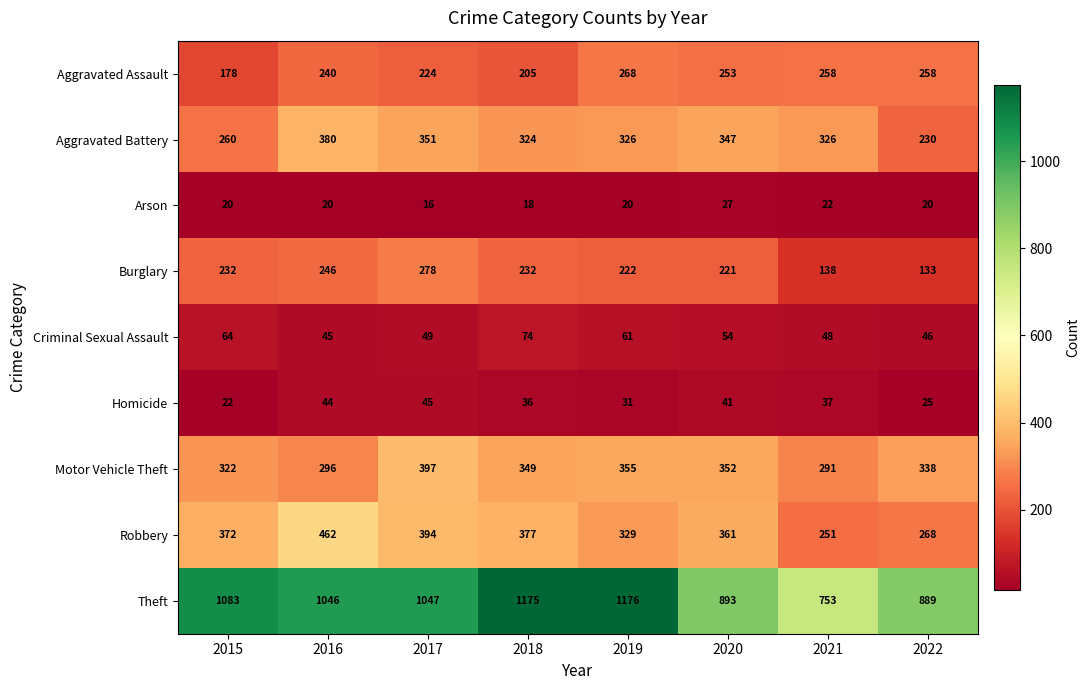

Which category has the lowest value in the Homicide series?

2015